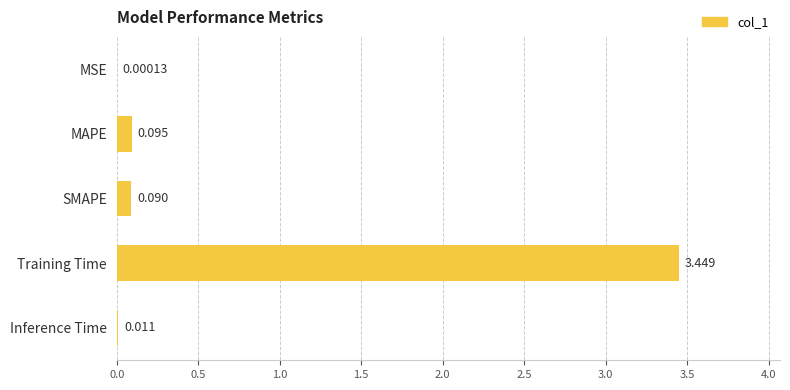

Between SMAPE and MAPE, which is larger?

MAPE